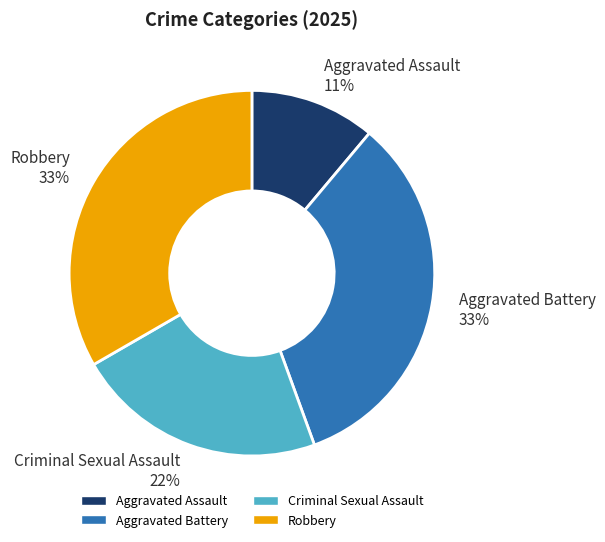

What is the ratio of the value at Aggravated Assault 11% to the value at Criminal Sexual Assault 22%?

0.5